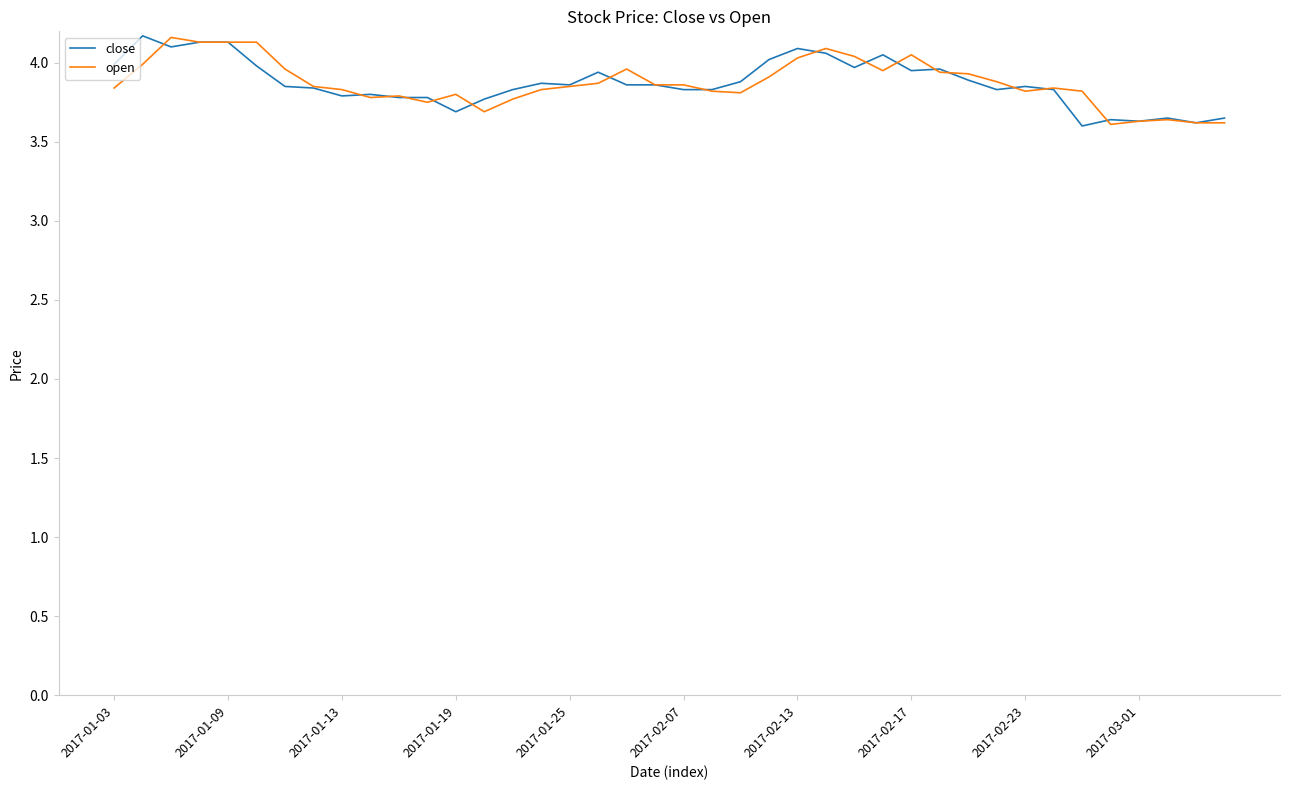

Is this an area chart (filled region under the line)?

No